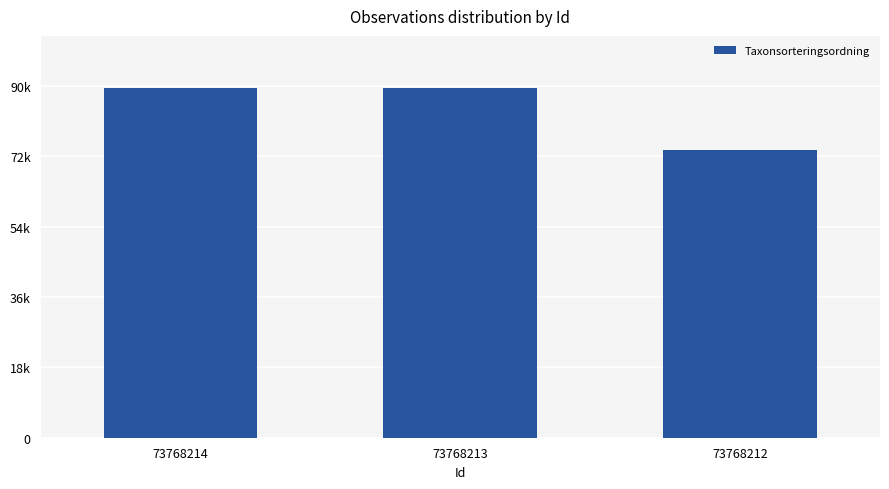

What is the maximum value shown in the chart?

89410